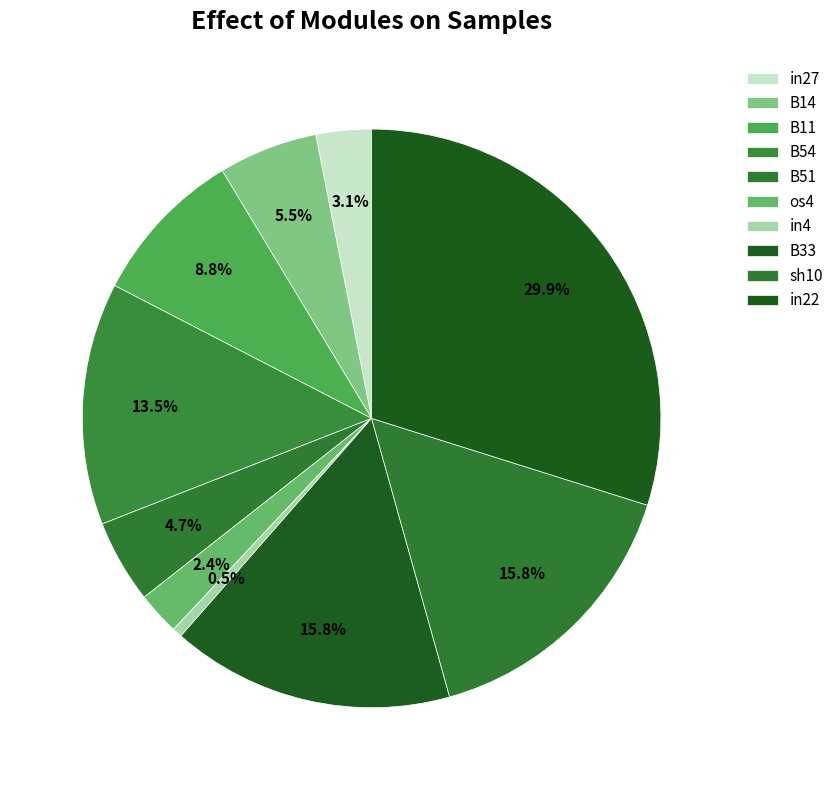

How many segments does this pie chart have?

10